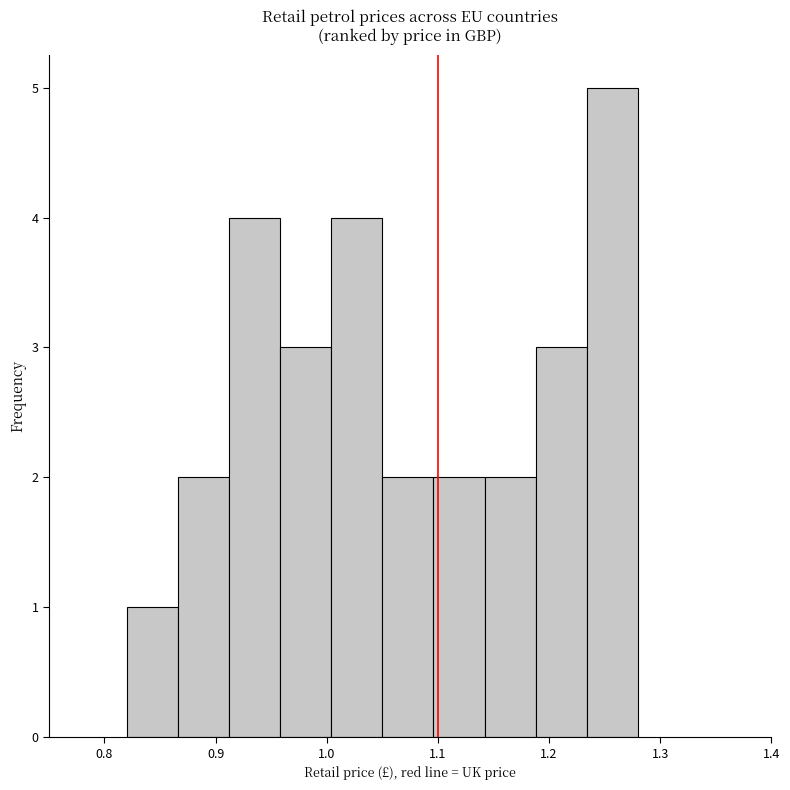

What is the height of the bar covering 0.958 to 1.004 on the x-axis? Neither the bar edges nor the heights are printed on the chart, so give them approximately, as read against the axes.

3